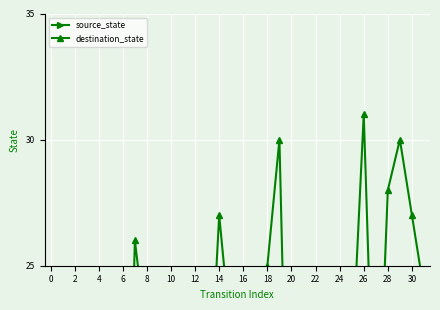

What is the label of the 29th point from the right?

4